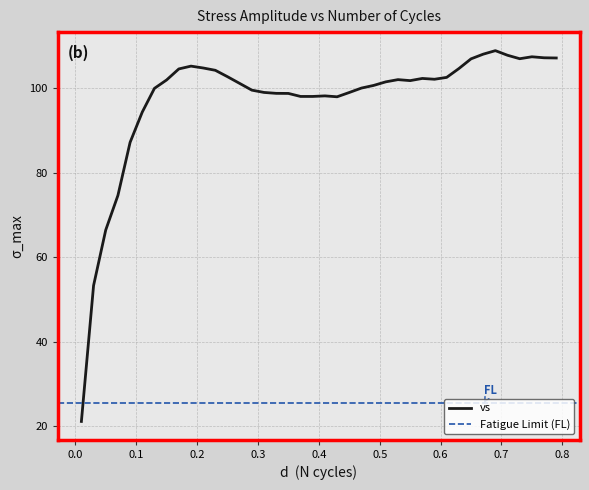

At which category does the data reach its first local valley?

0.37